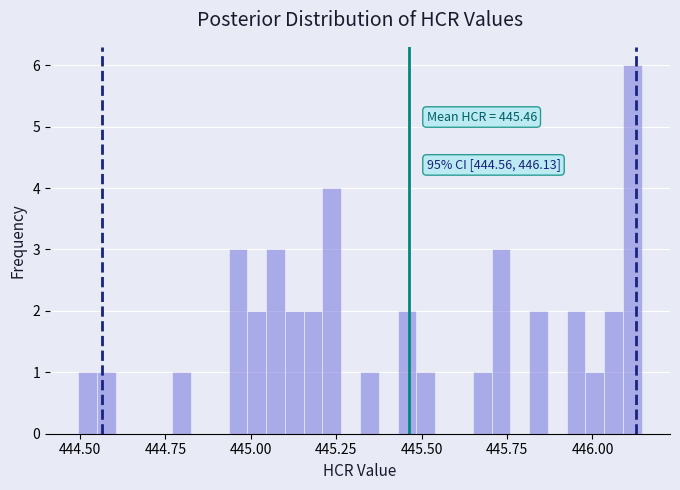

Around what value on the x-axis is the tallest bar? Give the approximate position of its centre, as read against the axis.

446.10